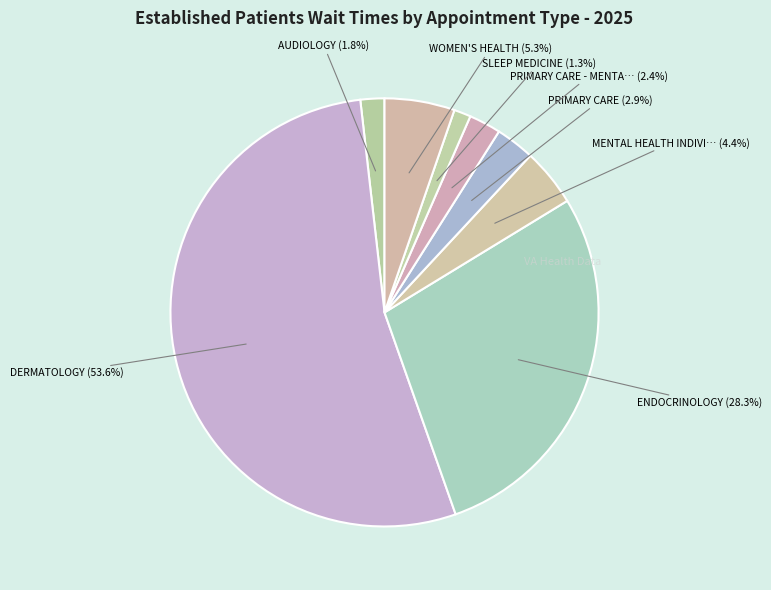

How many slices are in this pie chart?

8